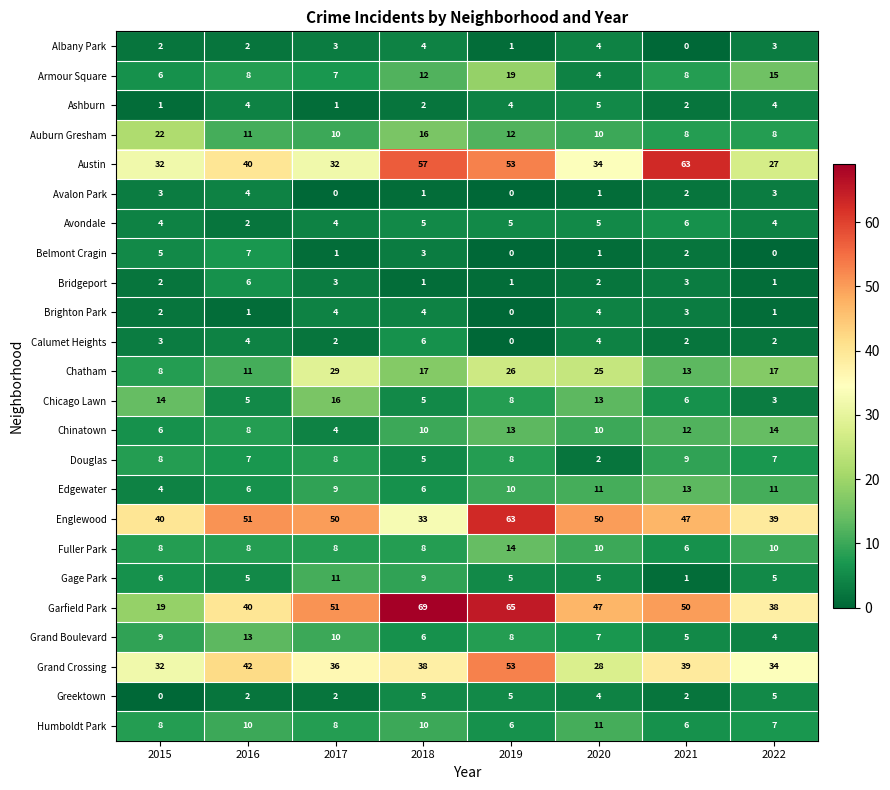

The Auburn Gresham series shows 10 at 2017. True or false?

True